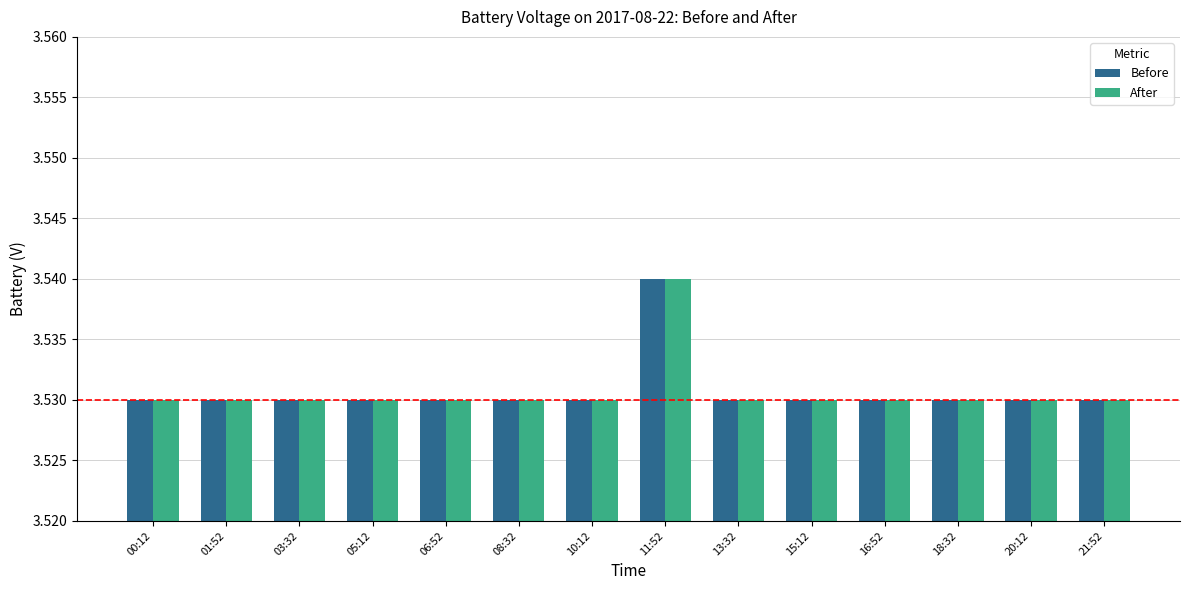

What is the sum of the After values at 08:32 and 15:12?

7.1